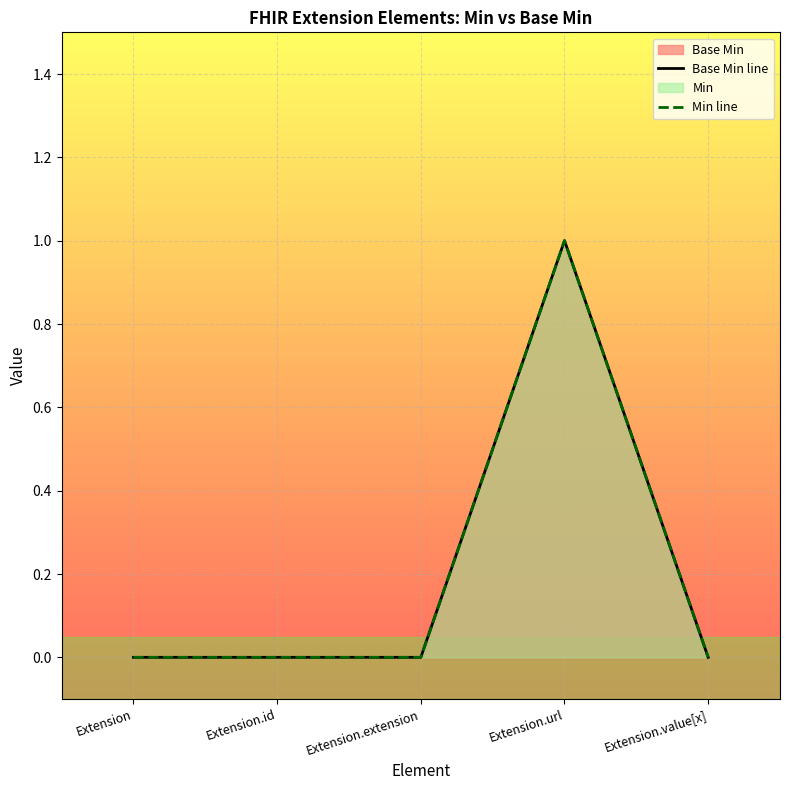

How many positive values does the Base Min line series have?

1